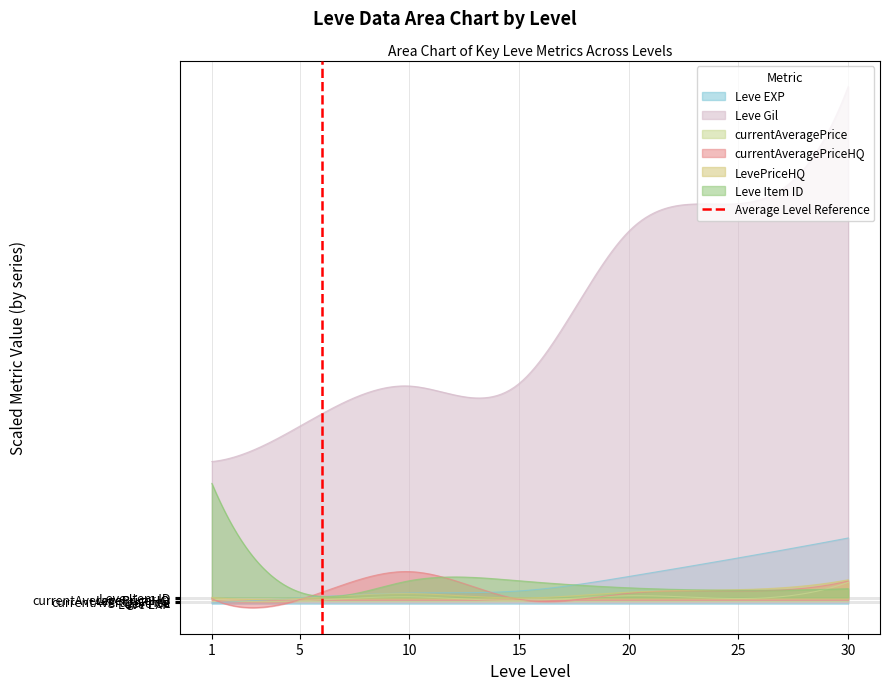

What is the difference between the values at 1 and 5?

1